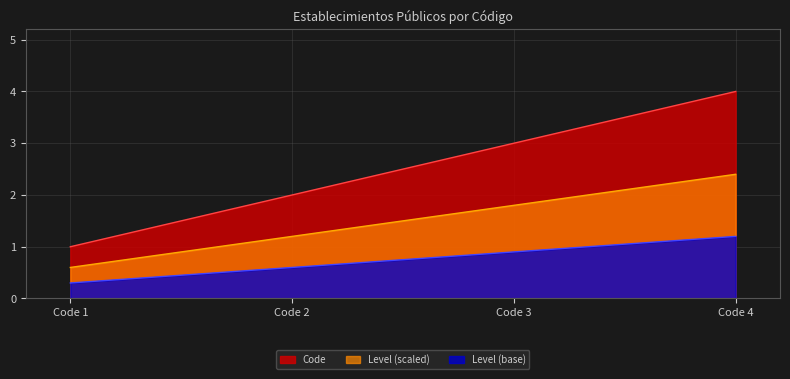

What is the difference between the second highest and second lowest values in the Level (scaled) series?

0.6